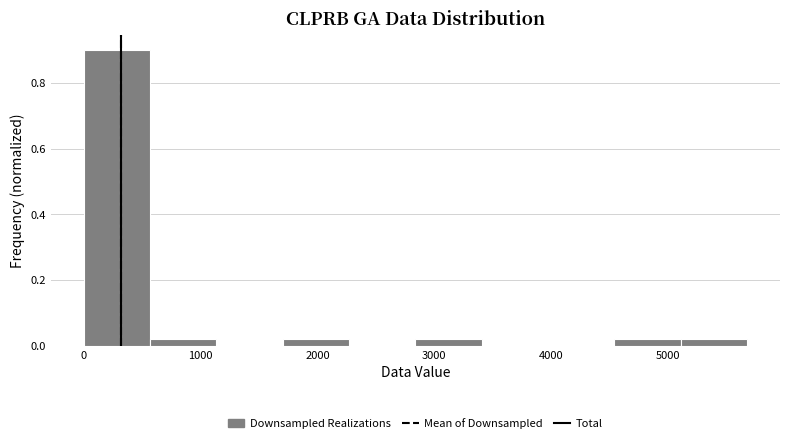

Over which range of the x-axis is the bar tallest?

0 to 600